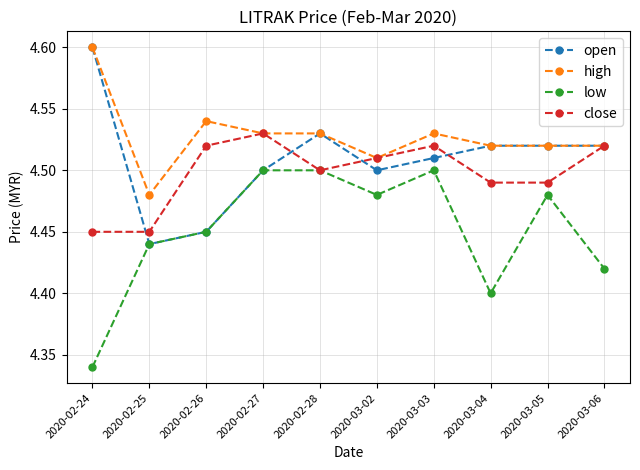

The high series shows 4.5 at 2020-02-26. True or false?

True